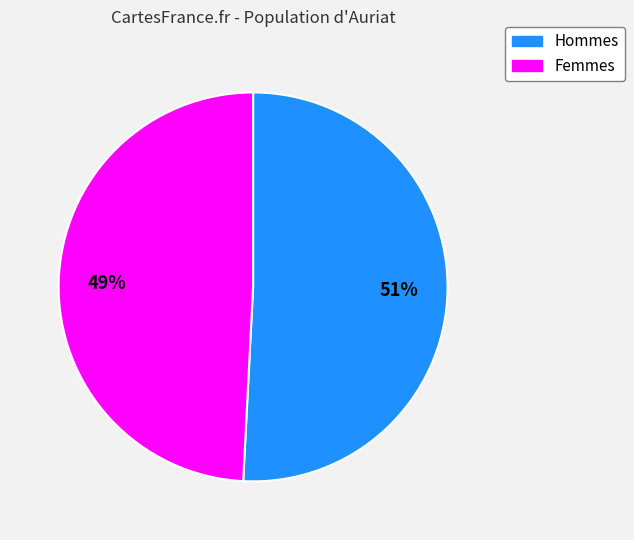

To the nearest percent, what is the difference between the largest and smallest slice percentages?

2%